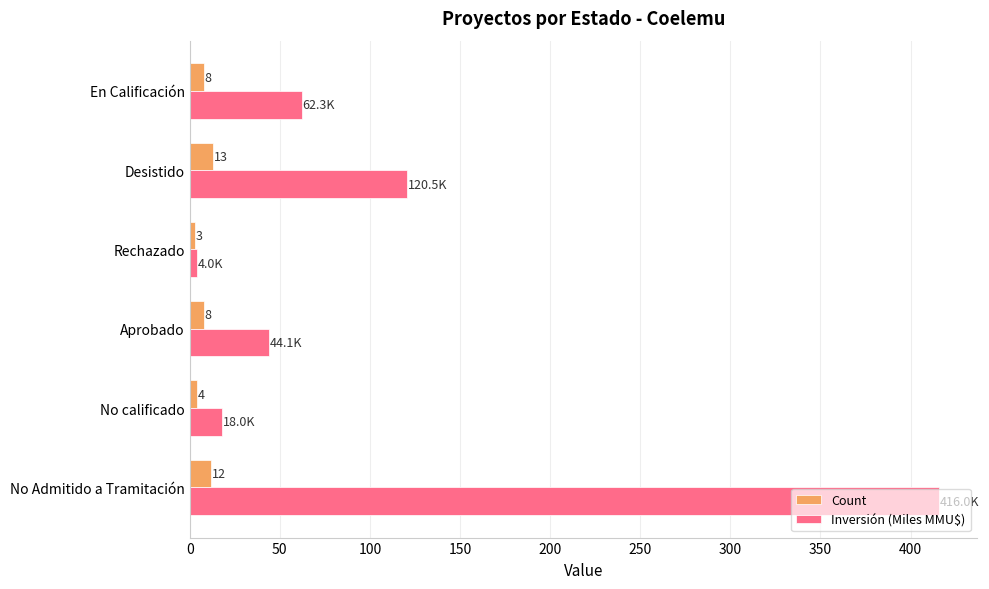

Is the value of Inversión (Miles MMU$) at No calificado greater than the value of Count at Aprobado?

Yes